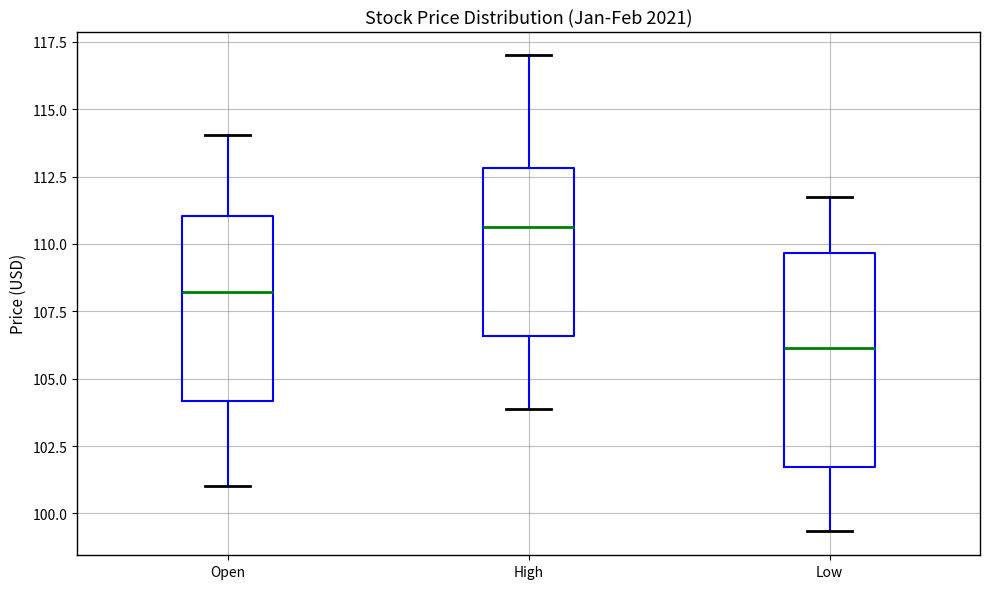

Where does the median line of the box for Low sit on the y-axis? The values are not printed on the chart, so give them approximately, as read against the axis.

106.0